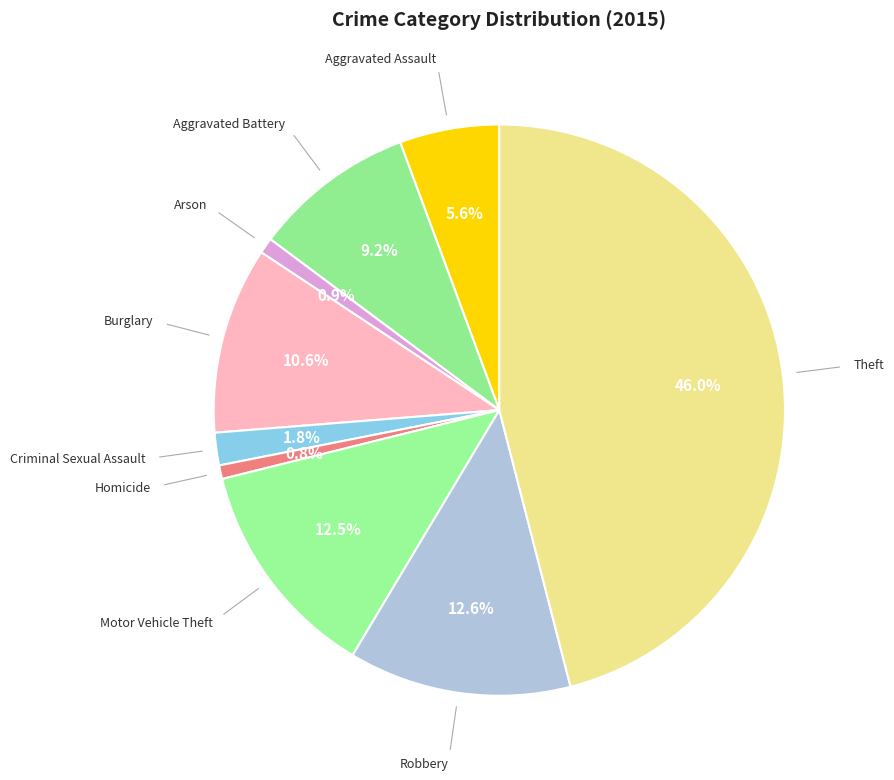

To the nearest percent, what portion does Aggravated Battery represent?

9%